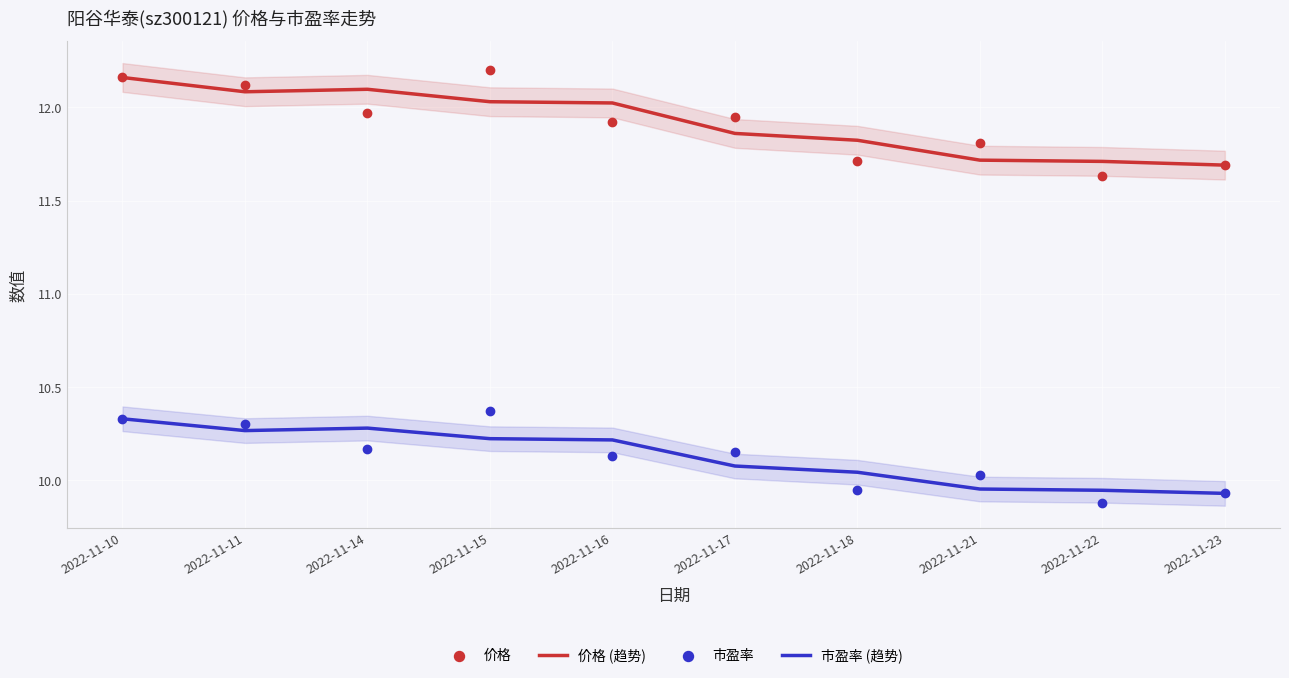

Which series has the largest Y range (max minus min)?

价格